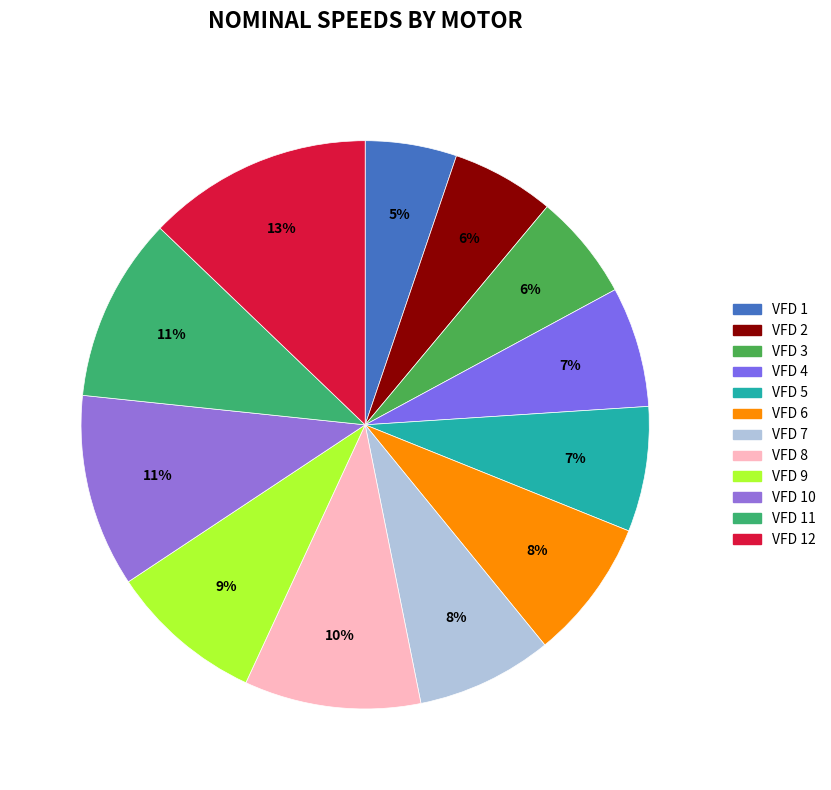

Count the number of slices in the pie.

12